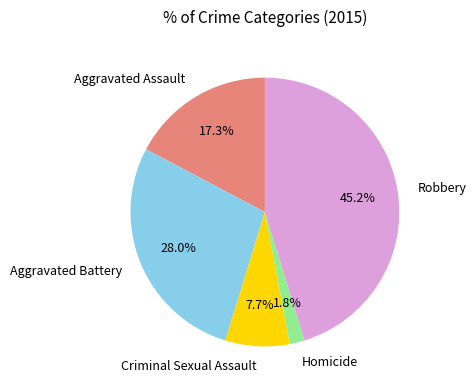

How many slices are in this pie chart?

5